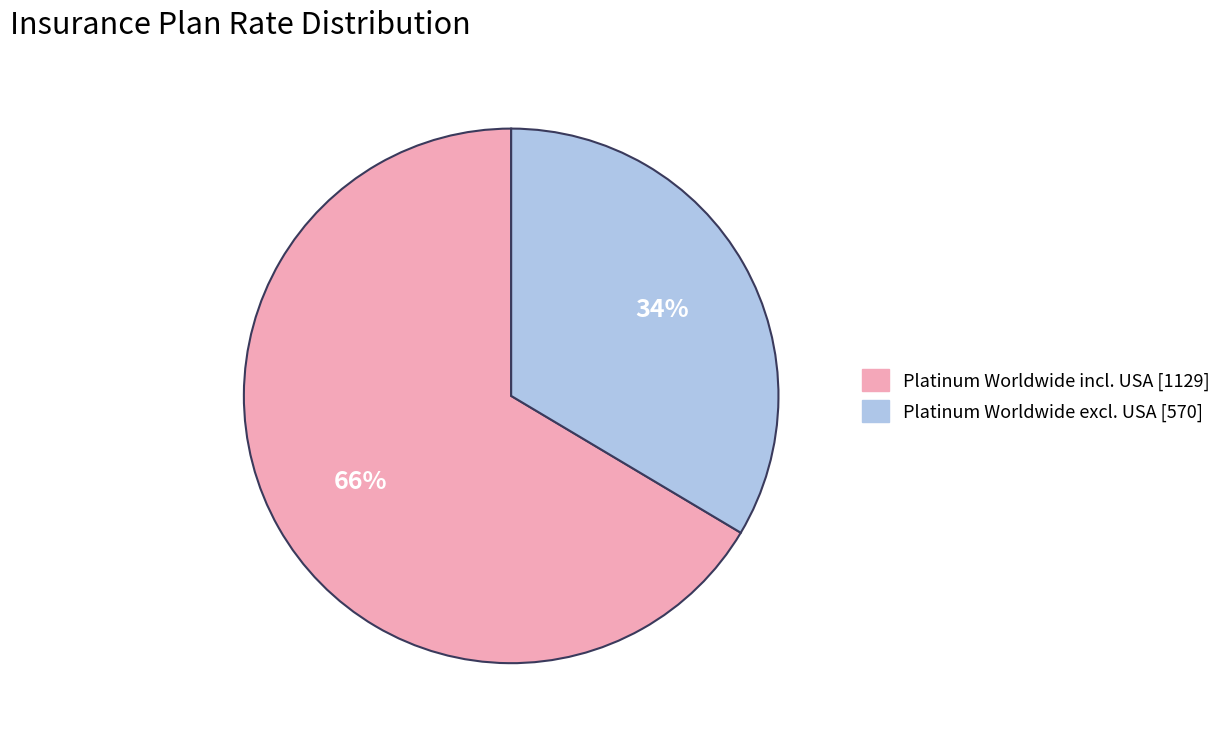

Count the number of slices in the pie.

2